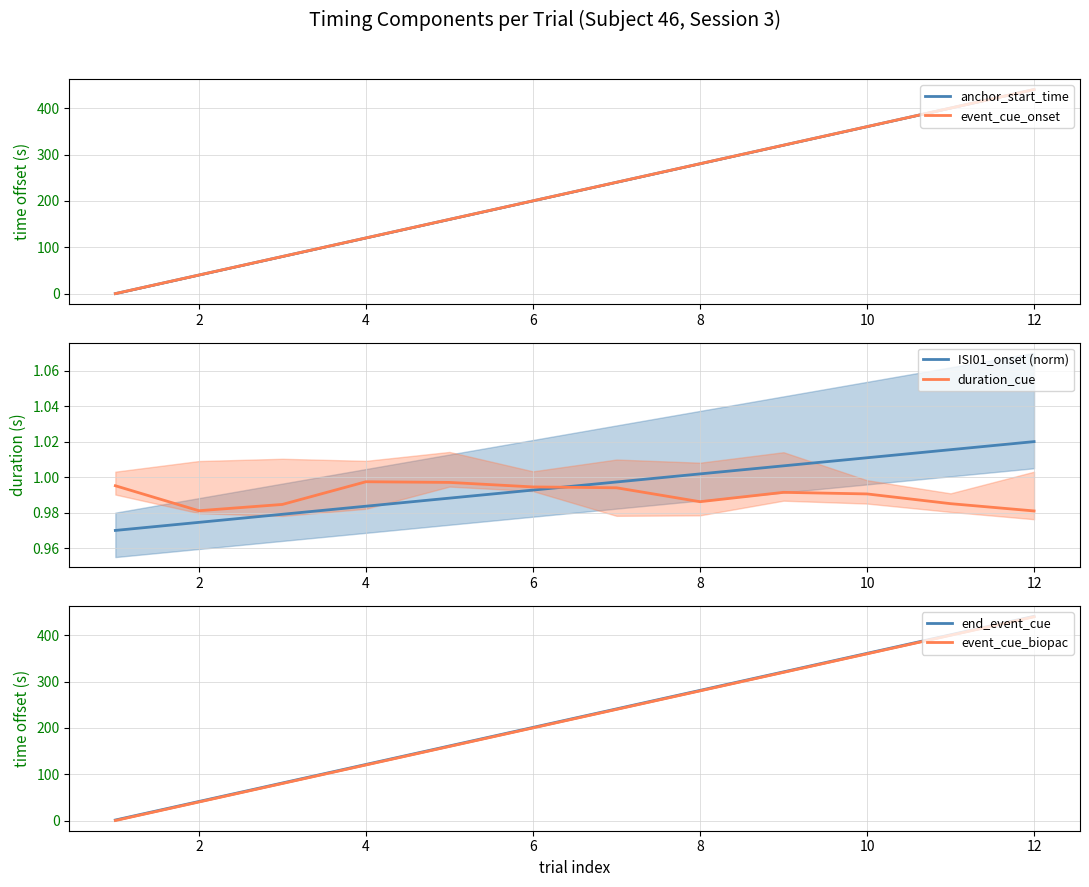

Which category has the highest value in the anchor_start_time series?

12